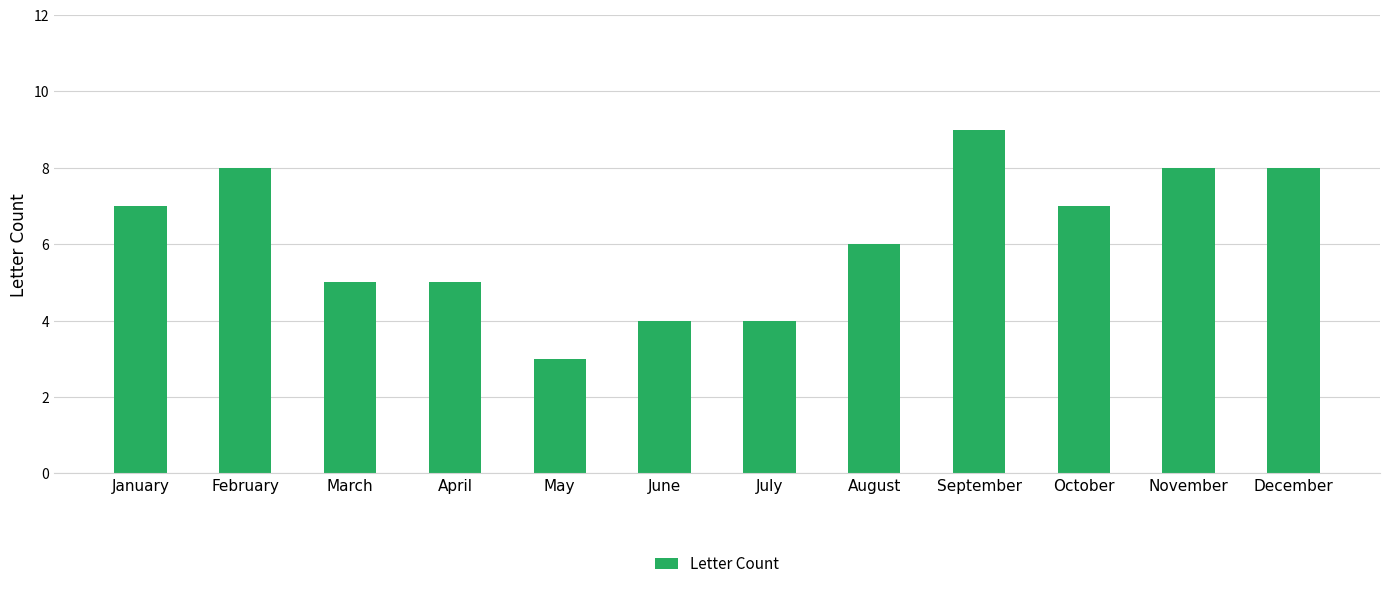

Reading left to right, extract all data points from this chart.

7	8	5	5	3	4	4	6	9	7	8	8